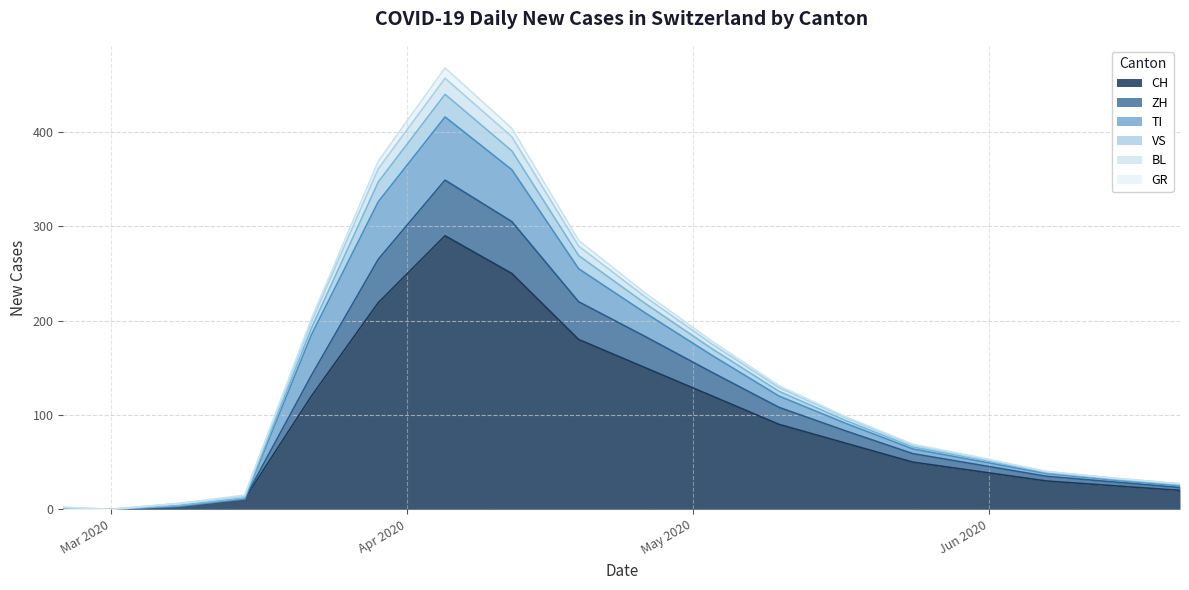

At which category does GR reach its first local peak?

2020-04-05